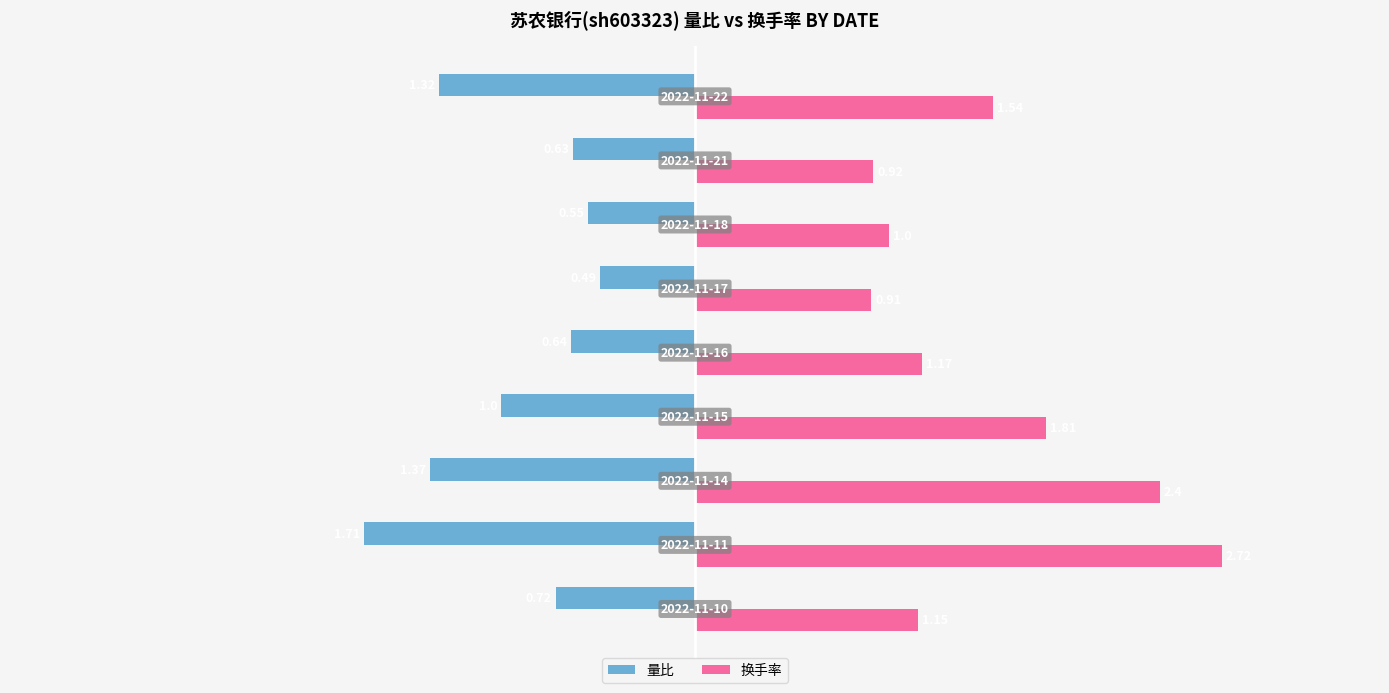

What are all the series names shown in the legend?

量比, 换手率